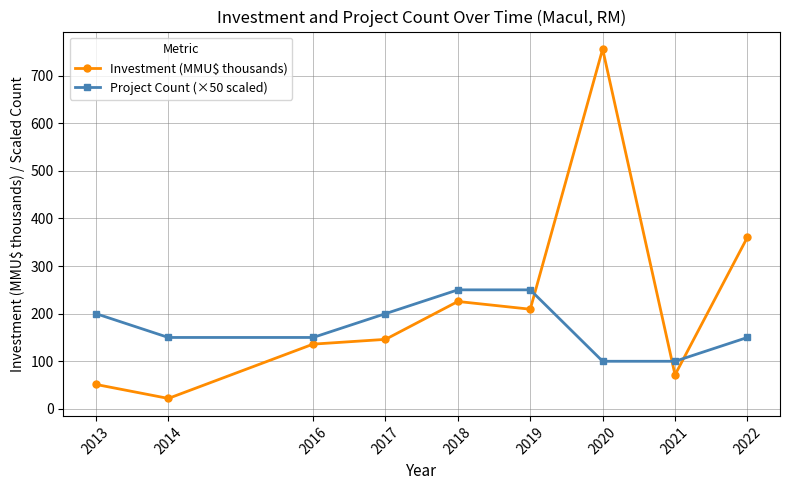

What value does the Project Count (×50 scaled) series have at 2017?

200.0